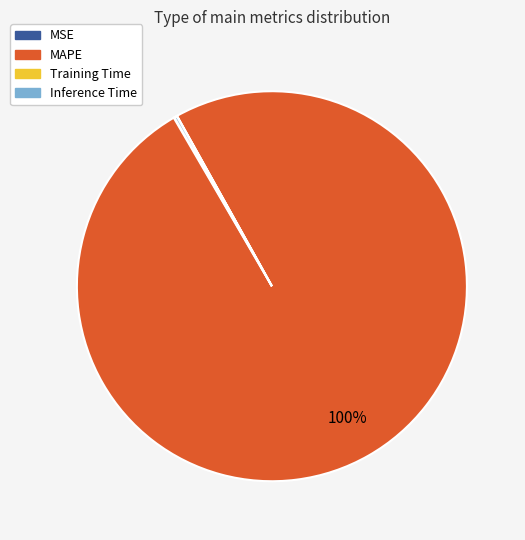

Is there a majority slice in this chart?

Yes